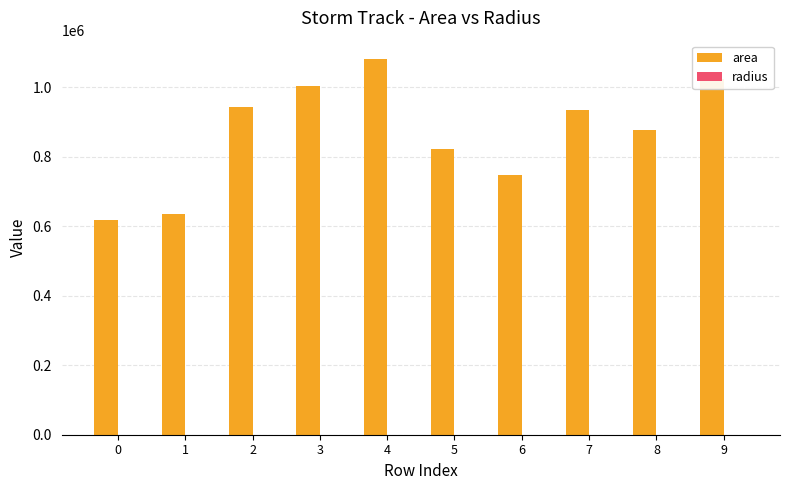

What is the sum of all area values?

8676875.0